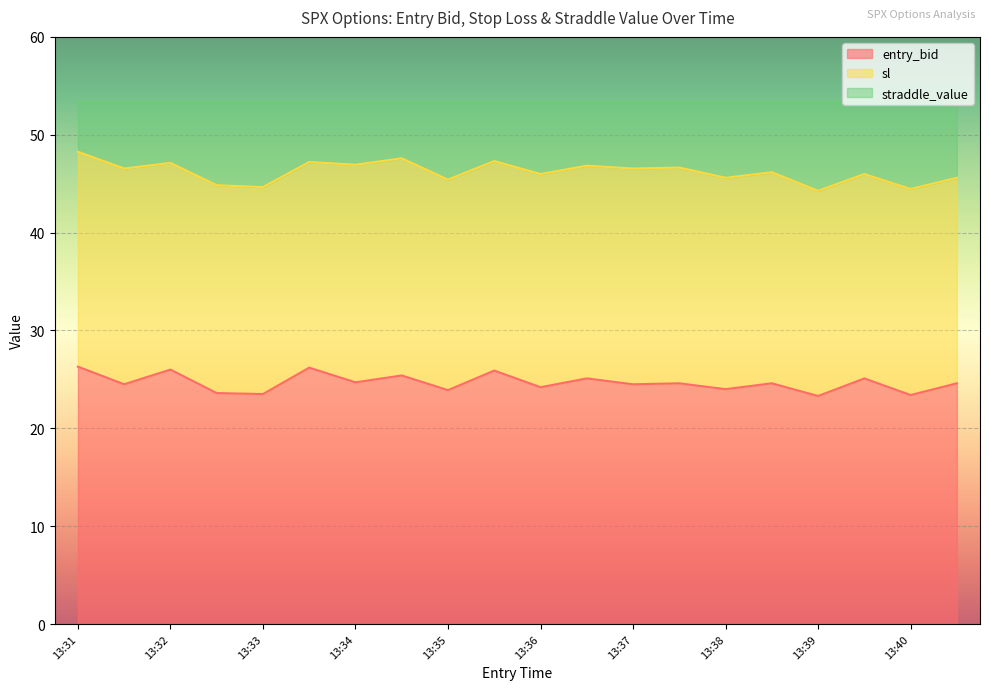

True or false: sl and entry_bid cross at least once.

False